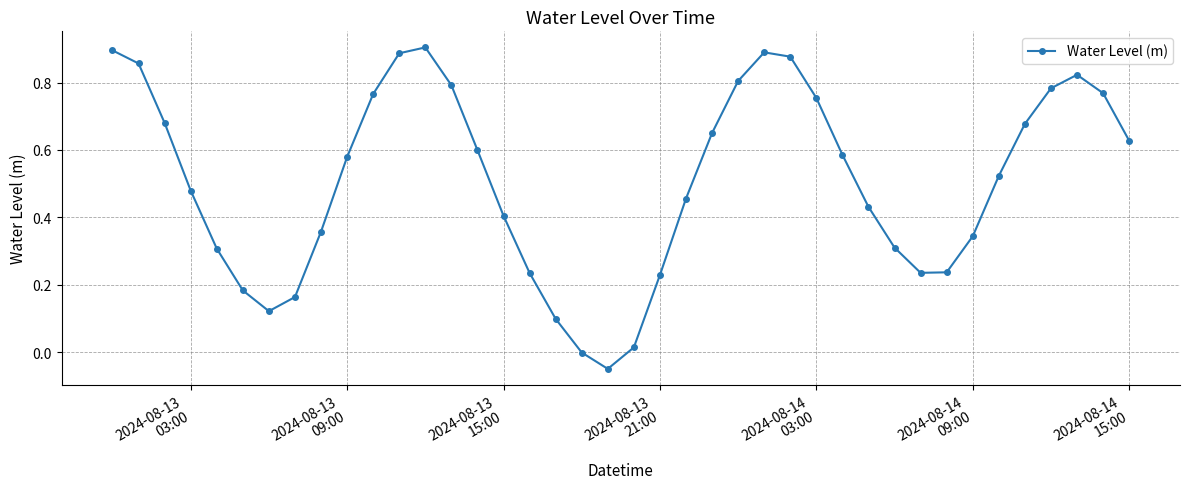

What is the sum of all values?

20.3